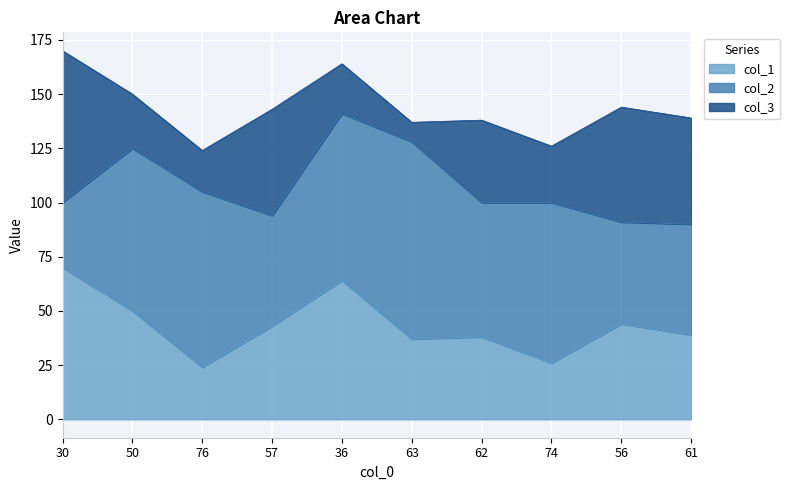

Where do col_1 and col_2 first cross each other?

30 and 50